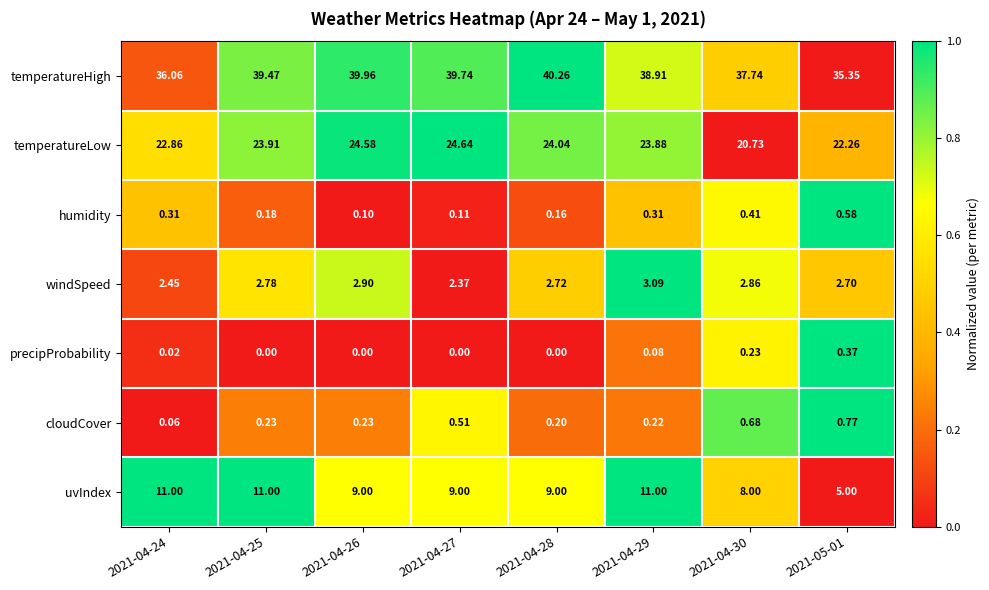

Rank the series at 2021-04-24 from highest to lowest value.

temperatureHigh, temperatureLow, uvIndex, windSpeed, humidity, cloudCover, precipProbability